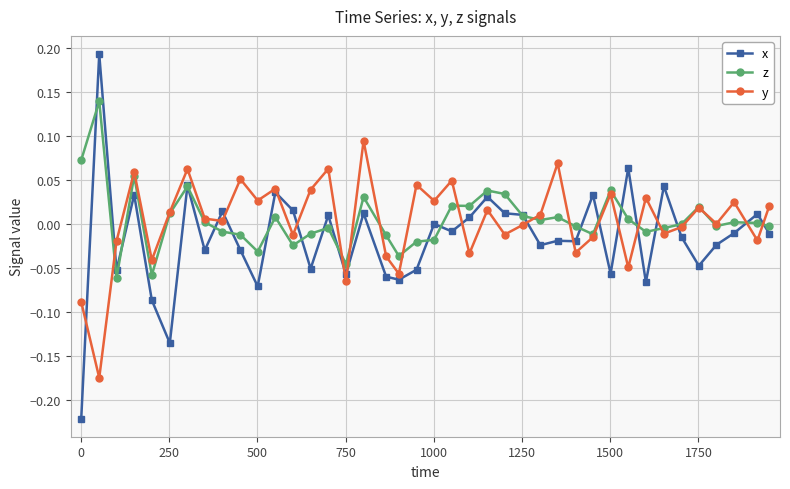

True or false: z and x cross at least once.

True